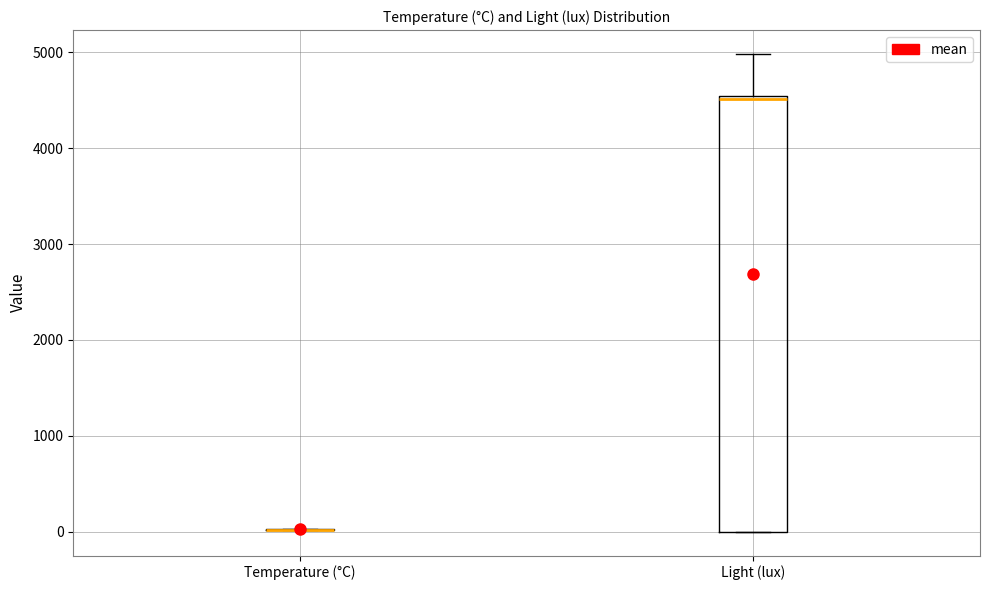

Where does the upper whisker of the box for Light (lux) end on the y-axis? The values are not printed on the chart, so give them approximately, as read against the axis.

5000